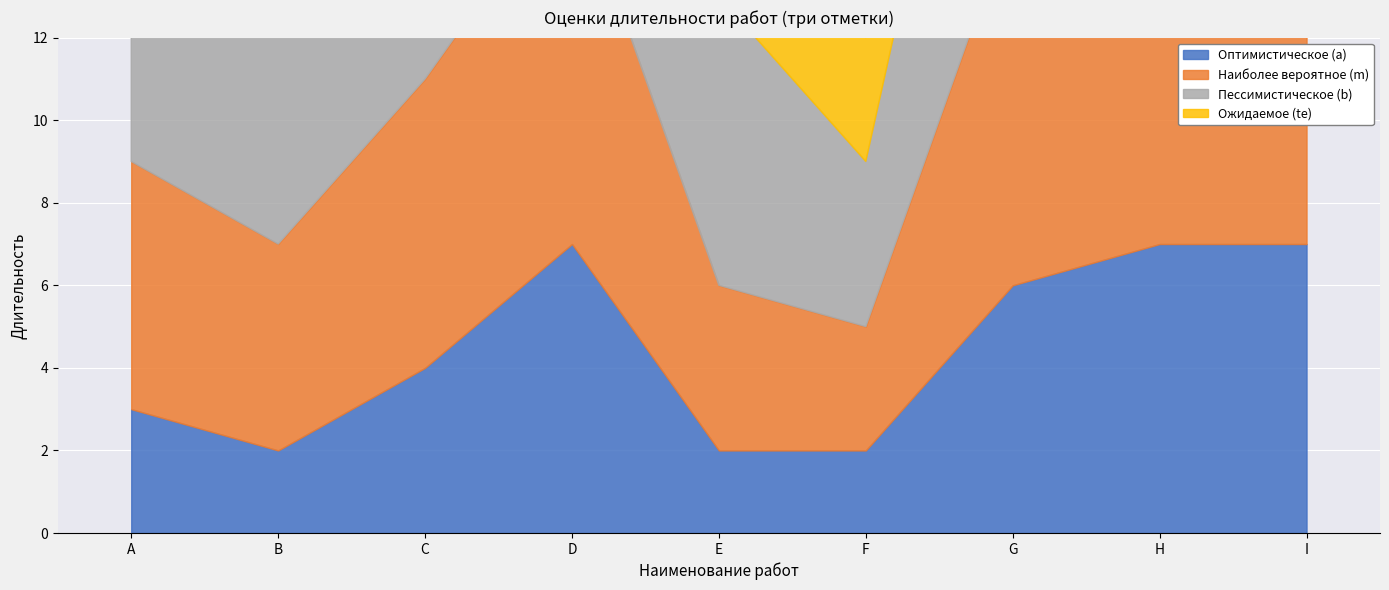

At which category is the sum across all series the highest?

D